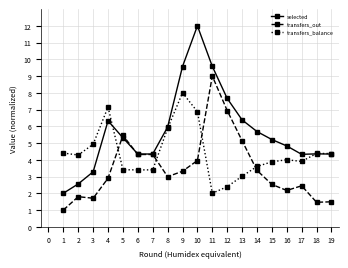

Is the value of transfers_out at 12 greater than the value of transfers_balance at 2?

Yes